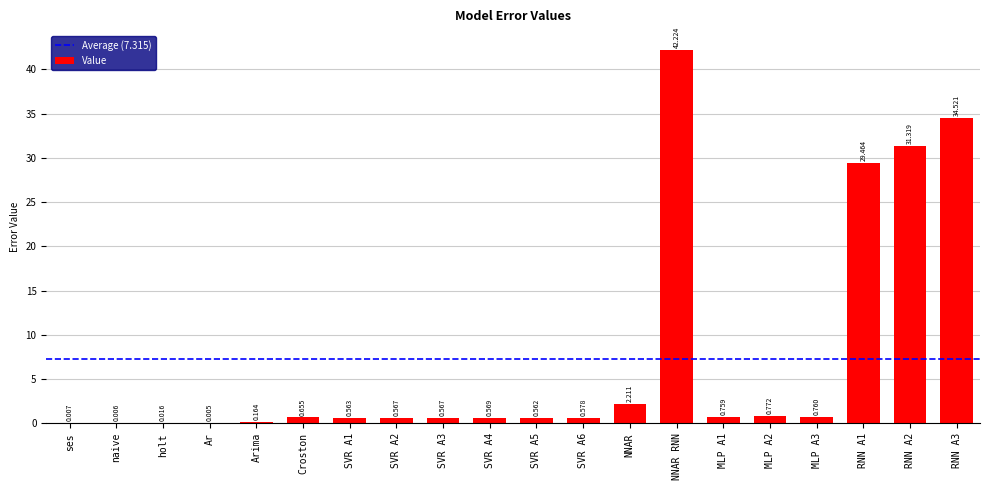

Between ses and Croston, which is larger?

Croston